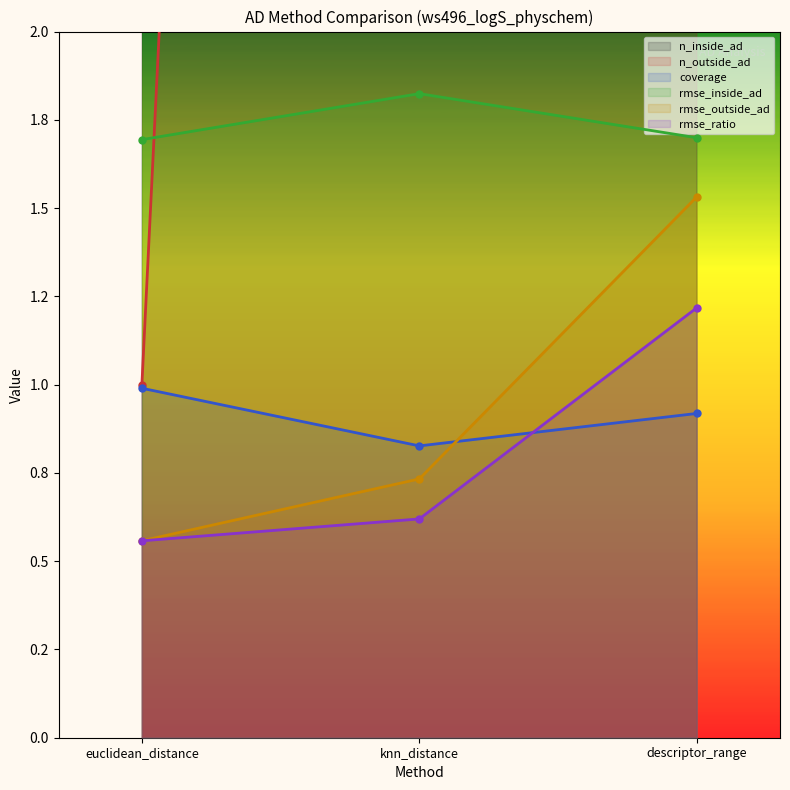

At how many categories does at least one series exceed 32?

3